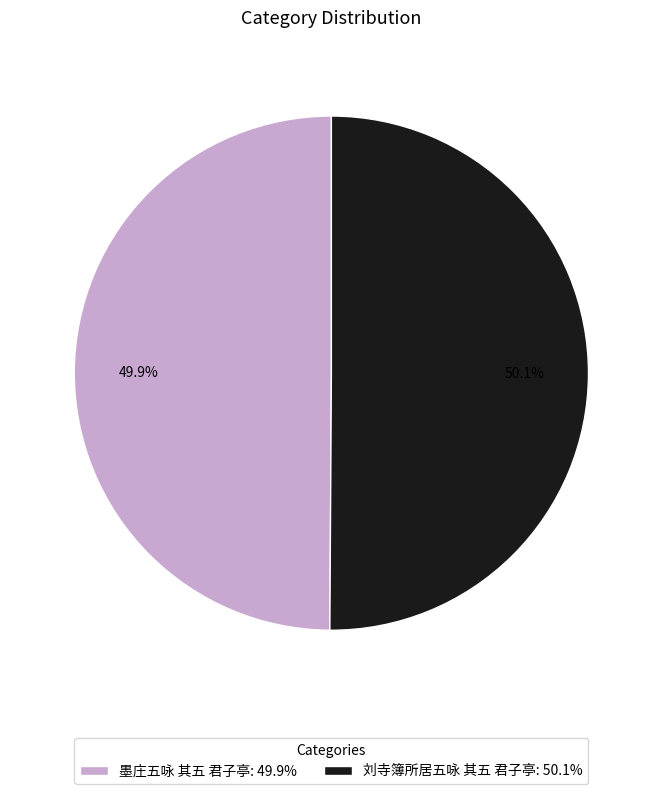

Does any single category account for the majority?

Yes